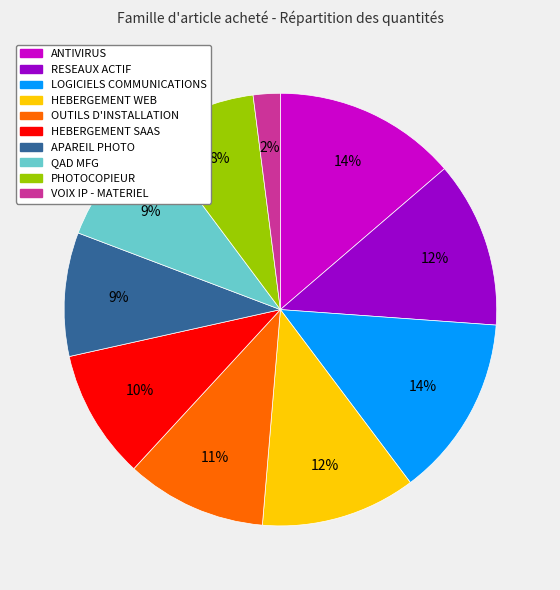

To the nearest percent, what percentage of the pie is RESEAUX ACTIF?

12%